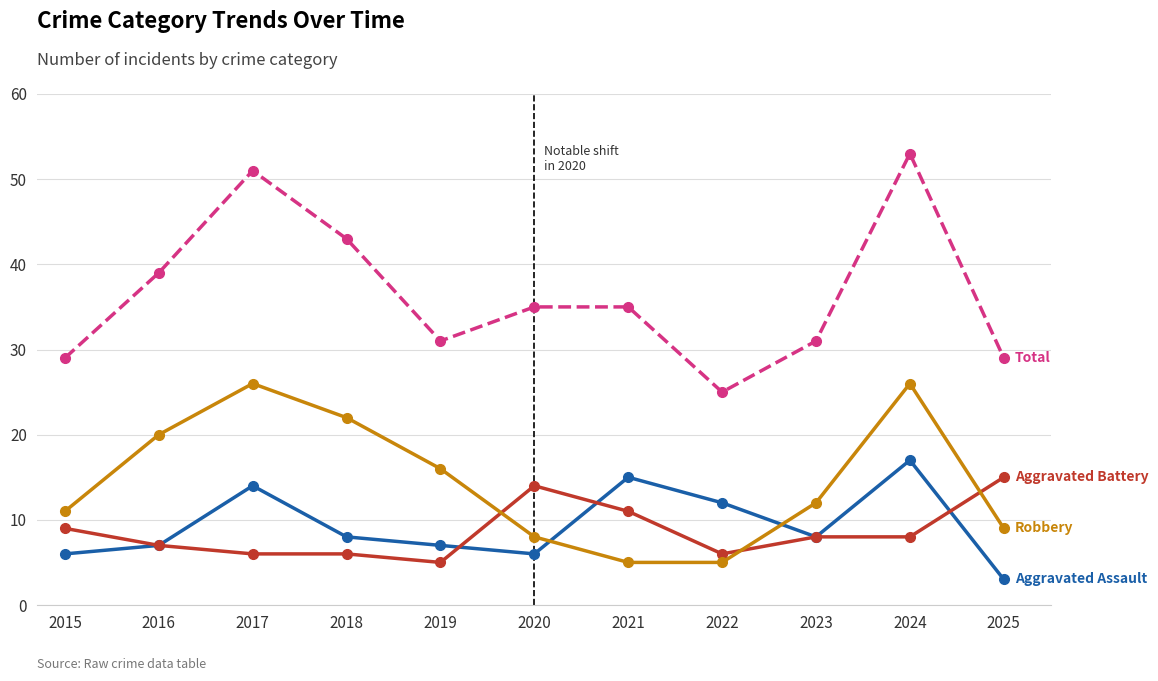

How many lines are shown in the chart?

4